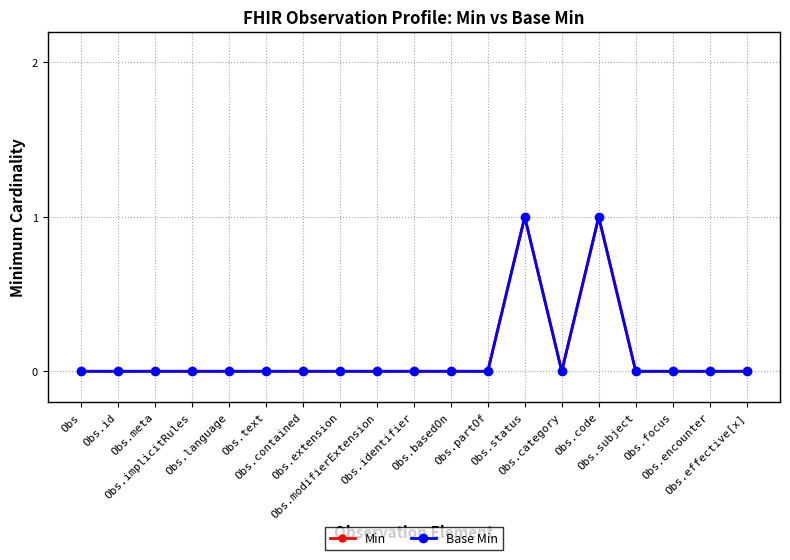

List the series in order of their peak value, lowest first.

Min, Base Min